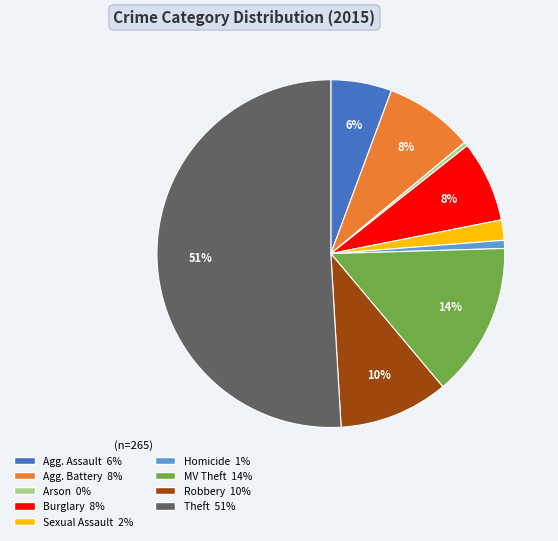

To the nearest percent, what is the average slice percentage?

11%